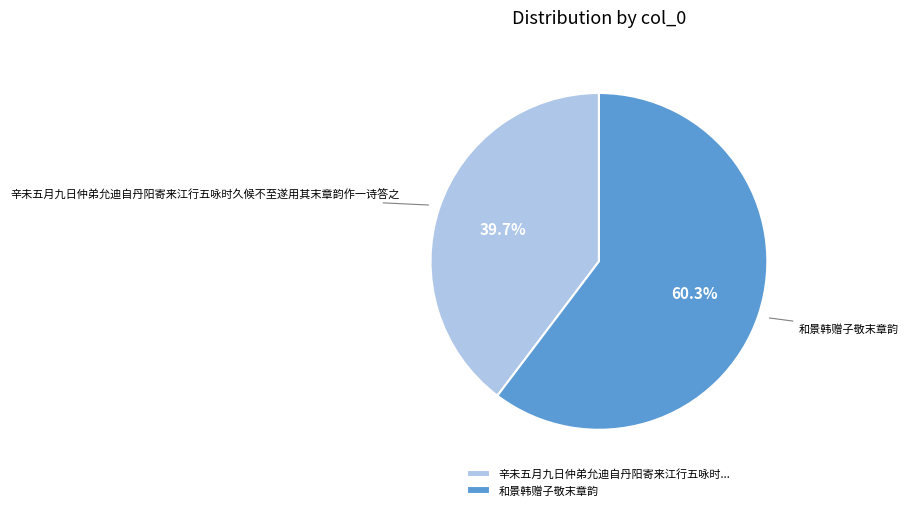

Which category has the biggest portion of the pie?

和景韩赠子敬末章韵